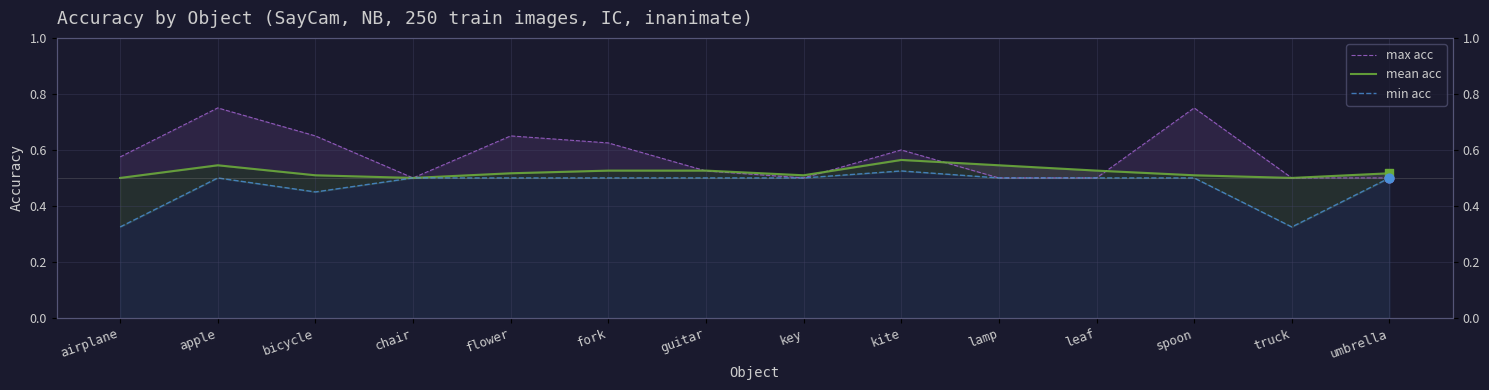

Which series has the widest spread of Y values?

max acc